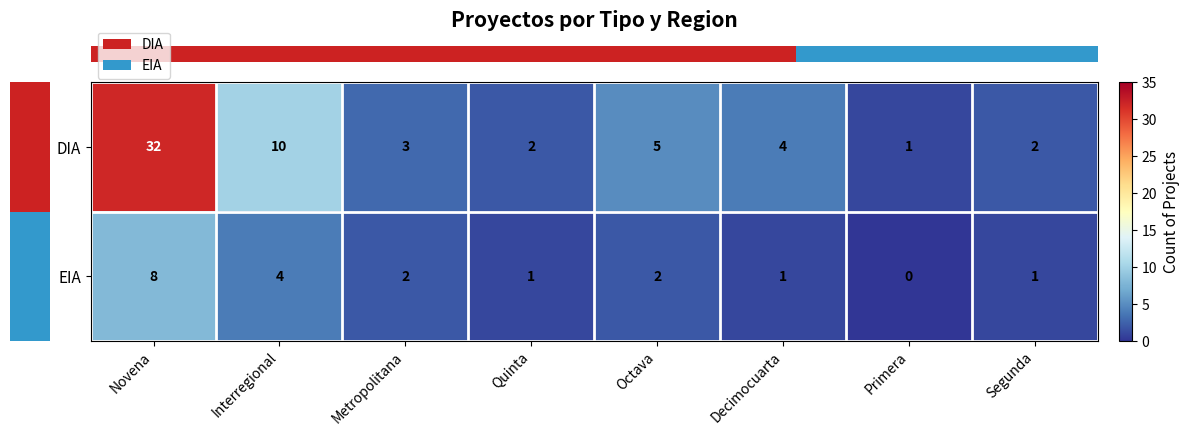

How many series are shown in this chart?

2